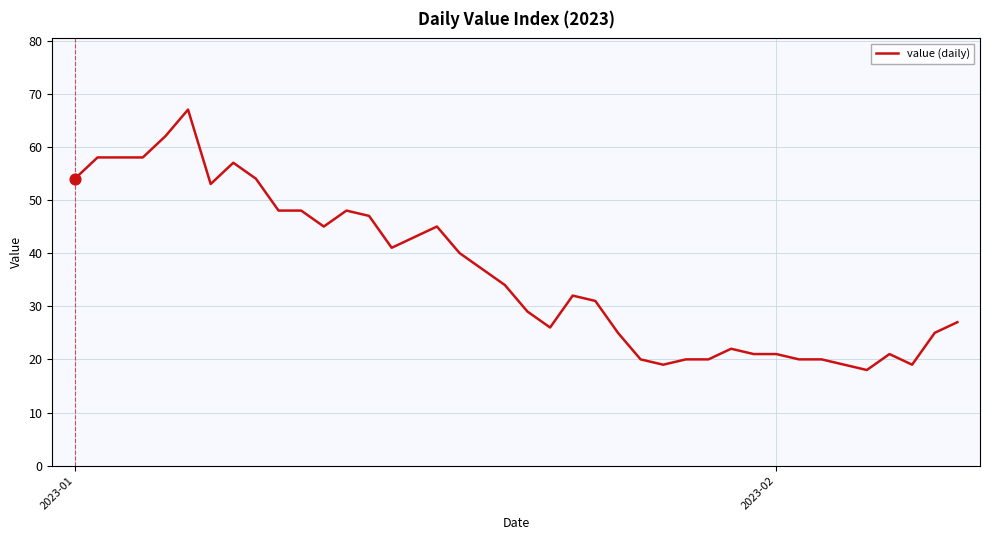

What is the greatest value displayed?

67